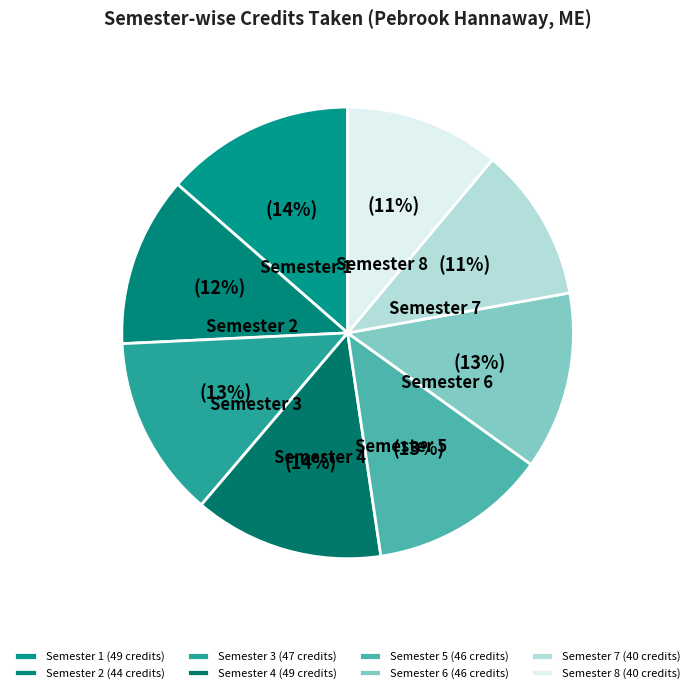

Is the sum of Semester 2 and Semester 3 greater than half?

No